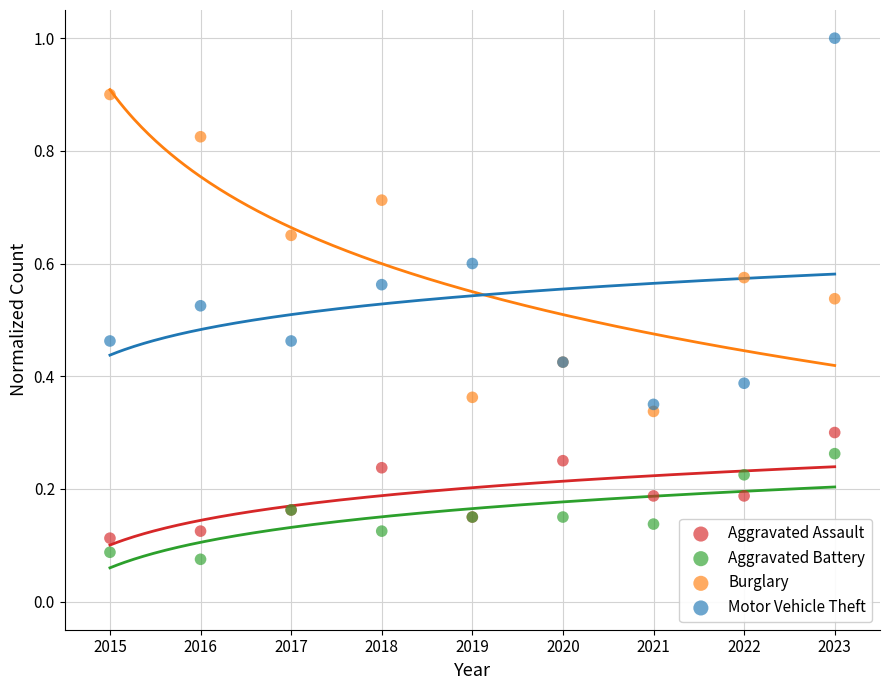

Which series contains the highest Y value?

Motor Vehicle Theft